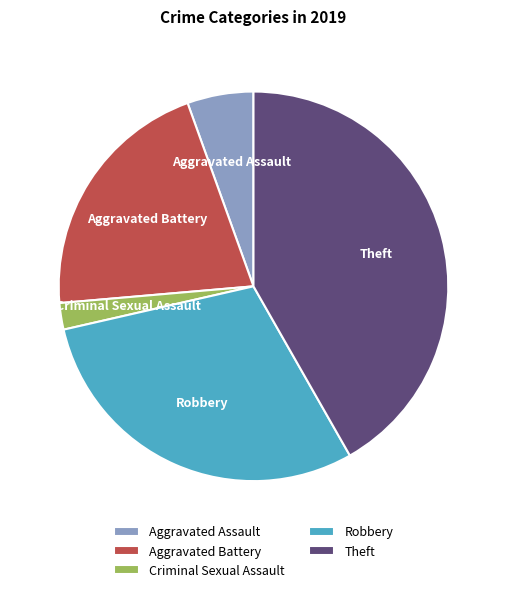

Rank the categories by value from lowest to highest.

Criminal Sexual Assault, Aggravated Assault, Aggravated Battery, Robbery, Theft